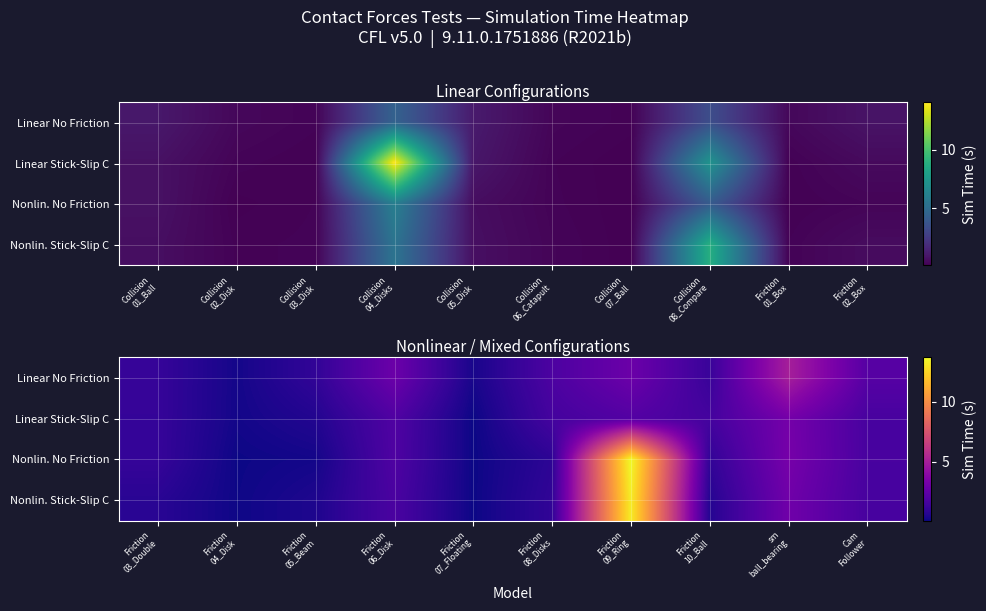

What is the highest value of the Nonlin. Stick-Slip C series?

13.3